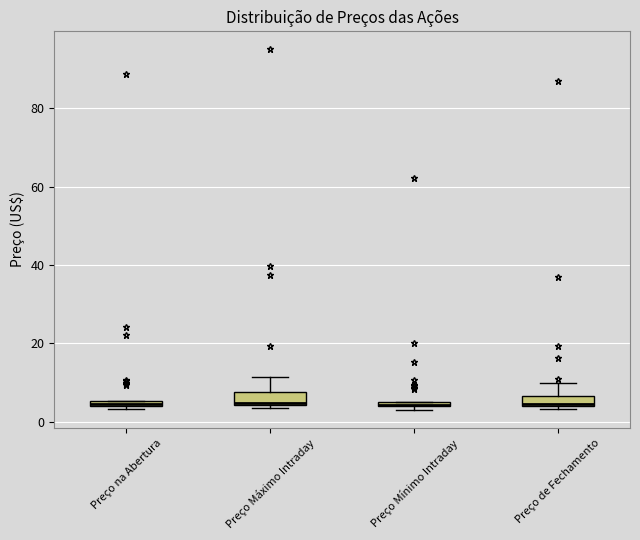

Where is the lower edge of the box for Preço de Fechamento on the y-axis? The values are not printed on the chart, so give them approximately, as read against the axis.

4